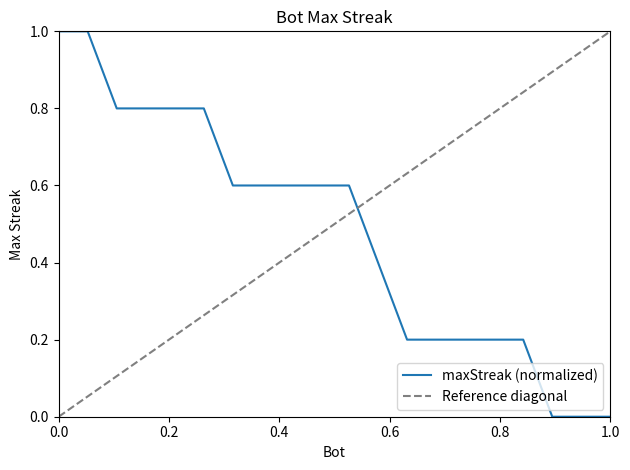

What is the average value?

0.5